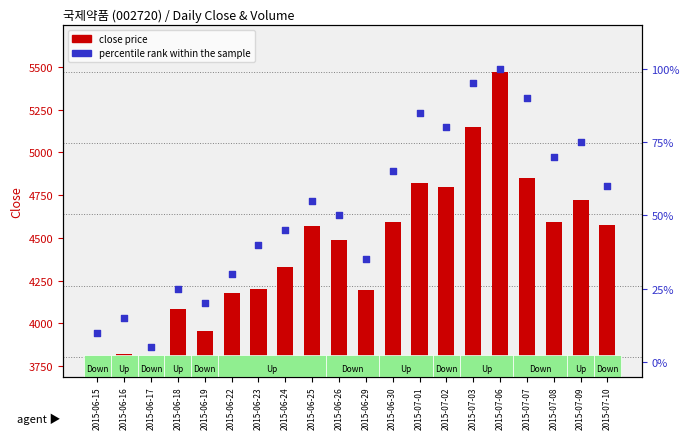

Which series has the widest spread of Y values?

close price